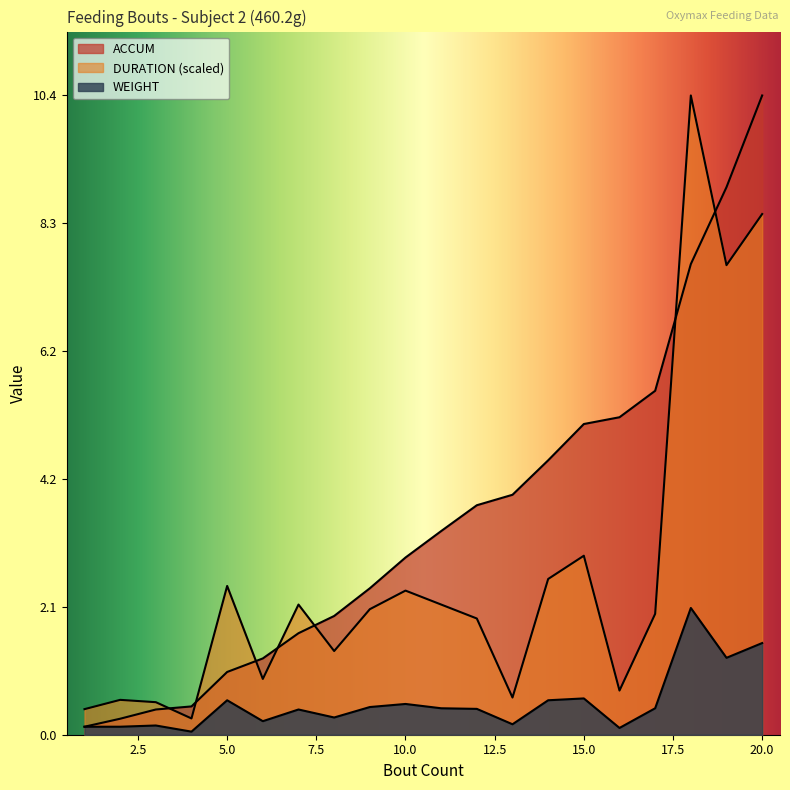

What is the difference between the ACCUM values at 5 and 20?

9.4